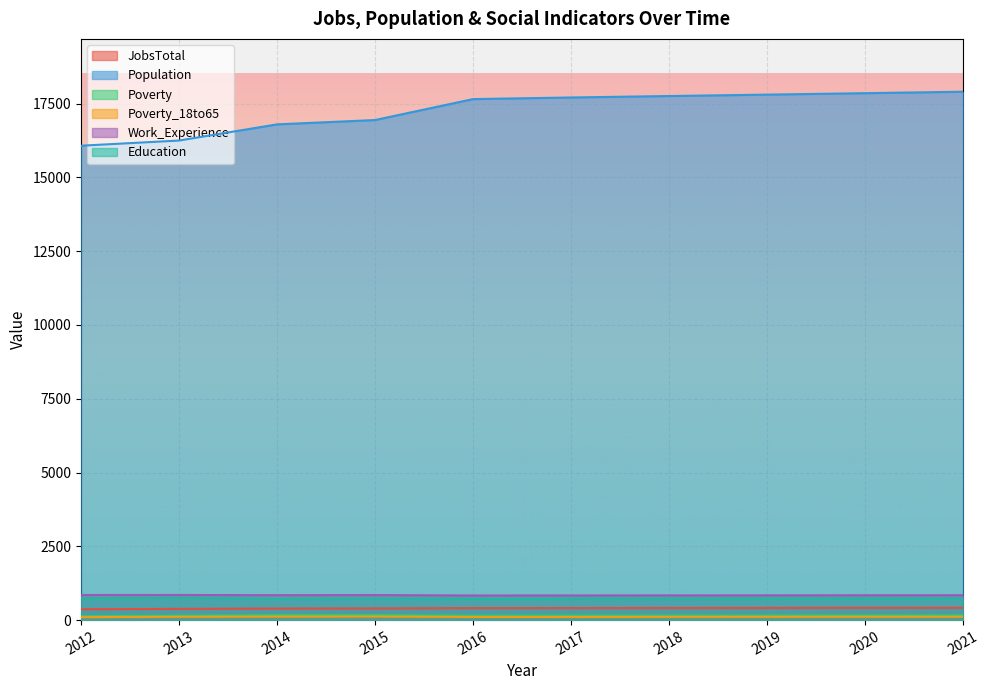

Which category has the highest value in the JobsTotal series?

2021